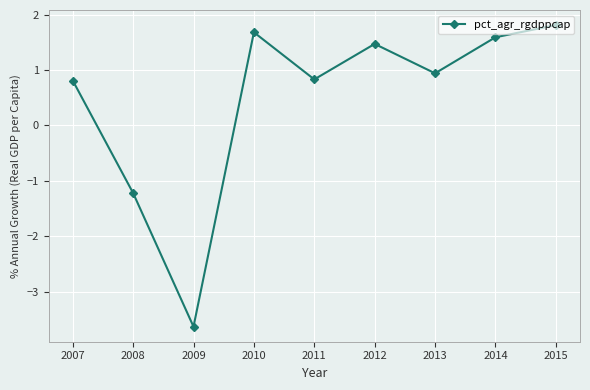

Between 2014 and 2007, which is larger?

2014